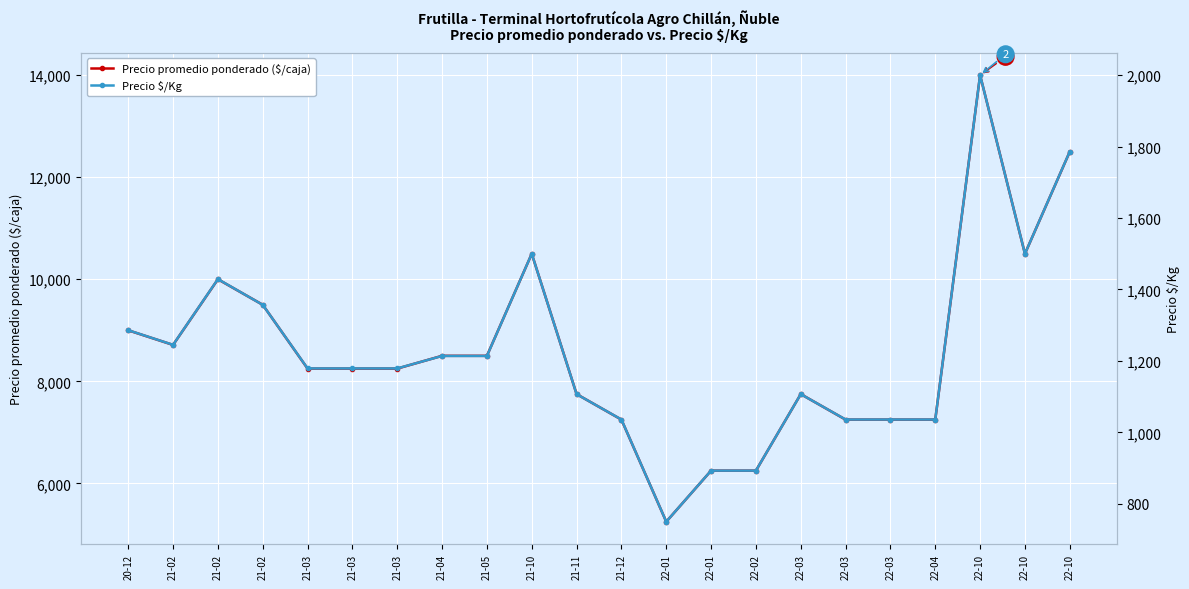

Which category has the lowest value in the Precio promedio ponderado ($/caja) series?

22-01